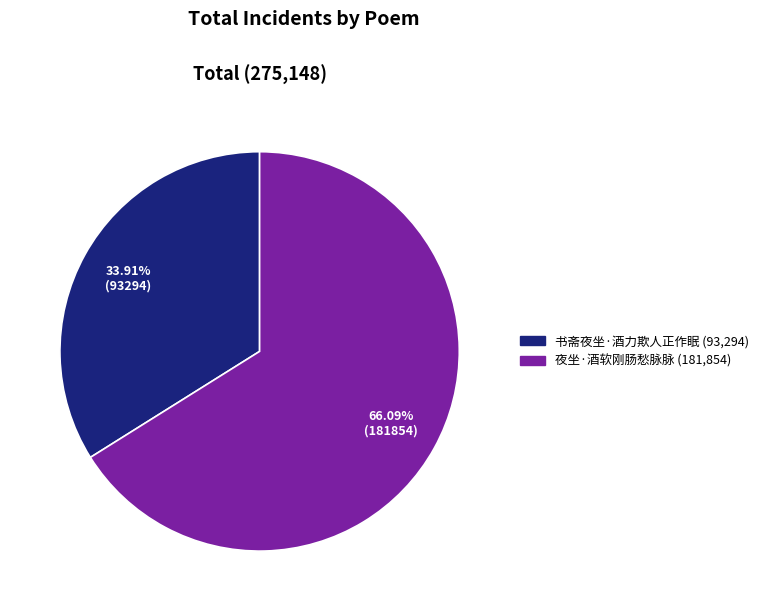

How much of the chart is everything except 夜坐·酒软刚肠愁脉脉?

33.9%